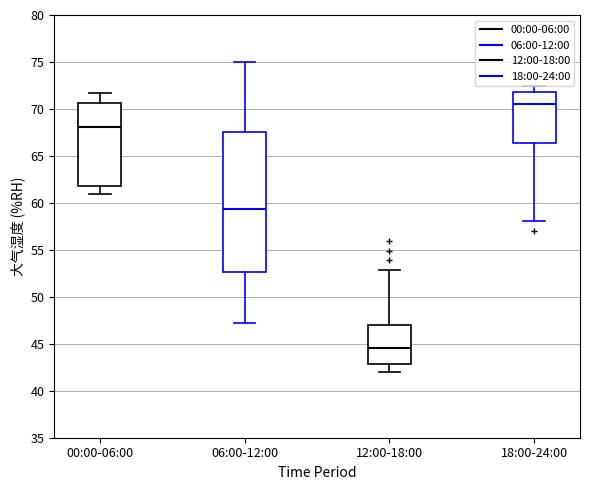

Reading left to right, read every box against the y-axis: the position of its median line, the range the box covers, and the ends of its whiskers. The values are not printed on the chart, so give them approximately, as read against the axis.

00:00-06:00: median 68.0, box 62.0 to 70.5, whiskers 61.0 to 71.5
06:00-12:00: median 59.5, box 52.5 to 67.5, whiskers 47.0 to 75.0
12:00-18:00: median 44.5, box 43.0 to 47.0, whiskers 42.0 to 53.0
18:00-24:00: median 70.5, box 66.5 to 72.0, whiskers 58.0 to 72.5